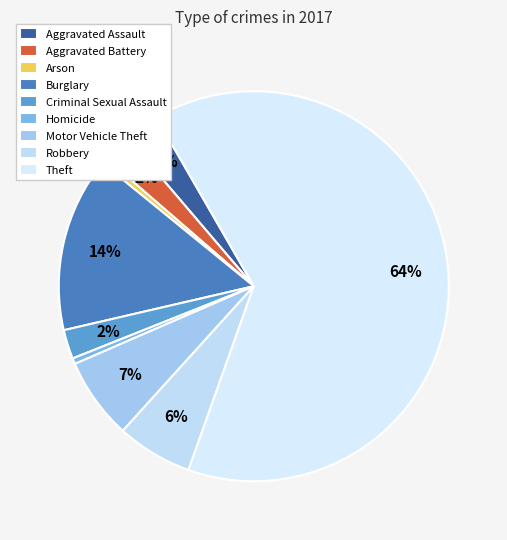

Rank the categories by value from highest to lowest.

Theft, Burglary, Motor Vehicle Theft, Robbery, Aggravated Assault, Aggravated Battery, Criminal Sexual Assault, Arson, Homicide